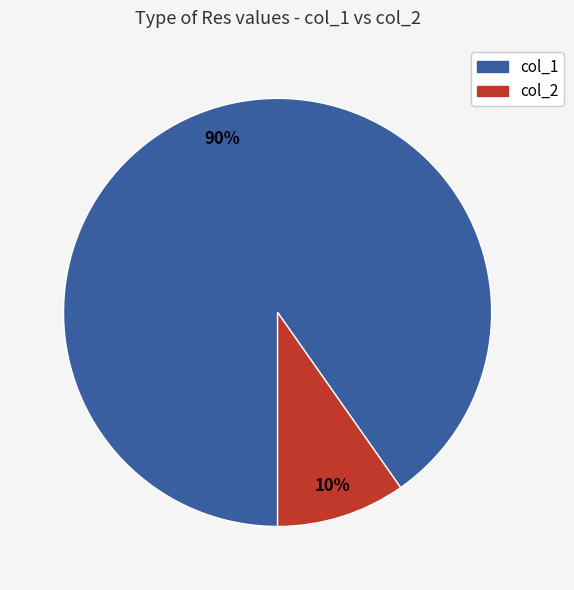

How many segments does this pie chart have?

2